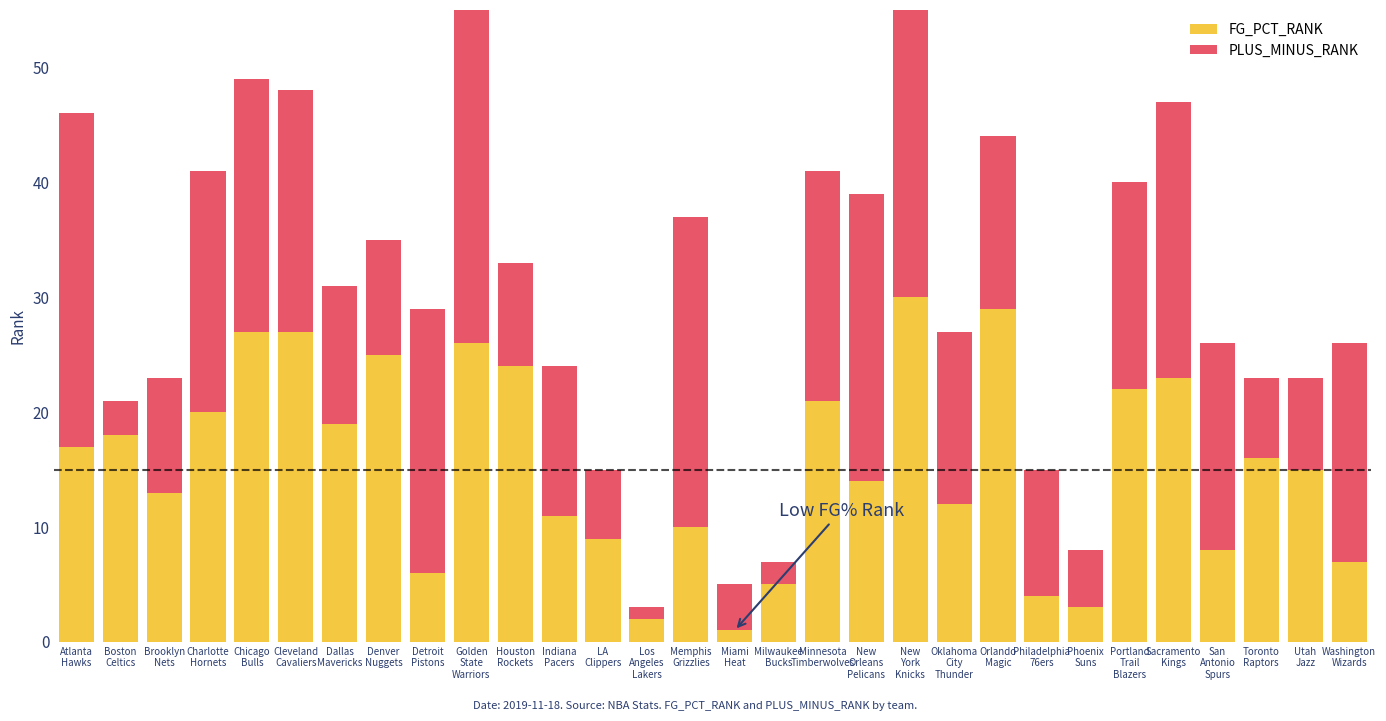

True or false: PLUS_MINUS_RANK has a value of 10 at Denver Nuggets.

True